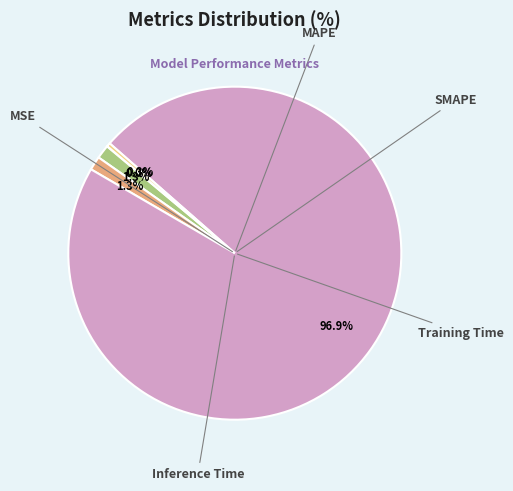

To the nearest percent, what percentage of the pie is SMAPE?

1%